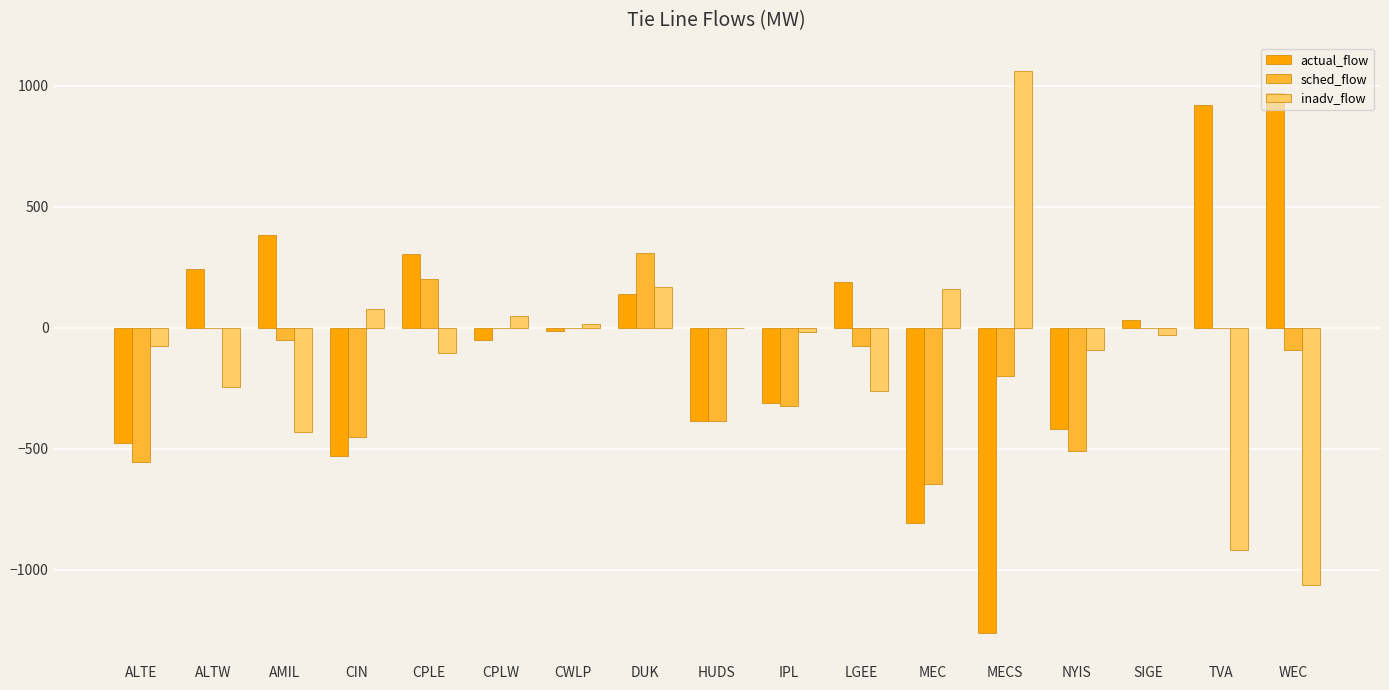

At which label does inadv_flow reach its peak?

MECS